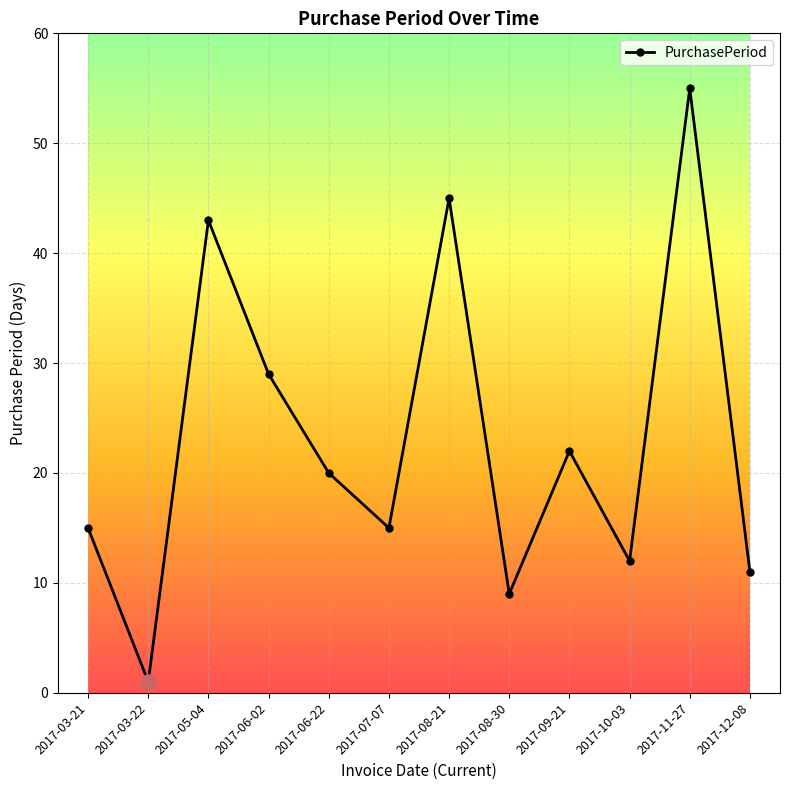

What is the change in value from 2017-07-07 to 2017-11-27?

+40